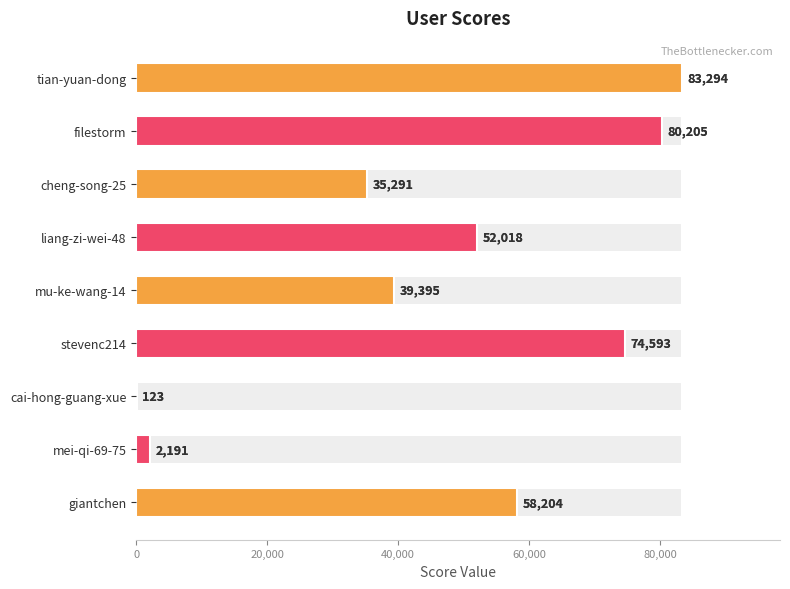

What position from the right is stevenc214?

6